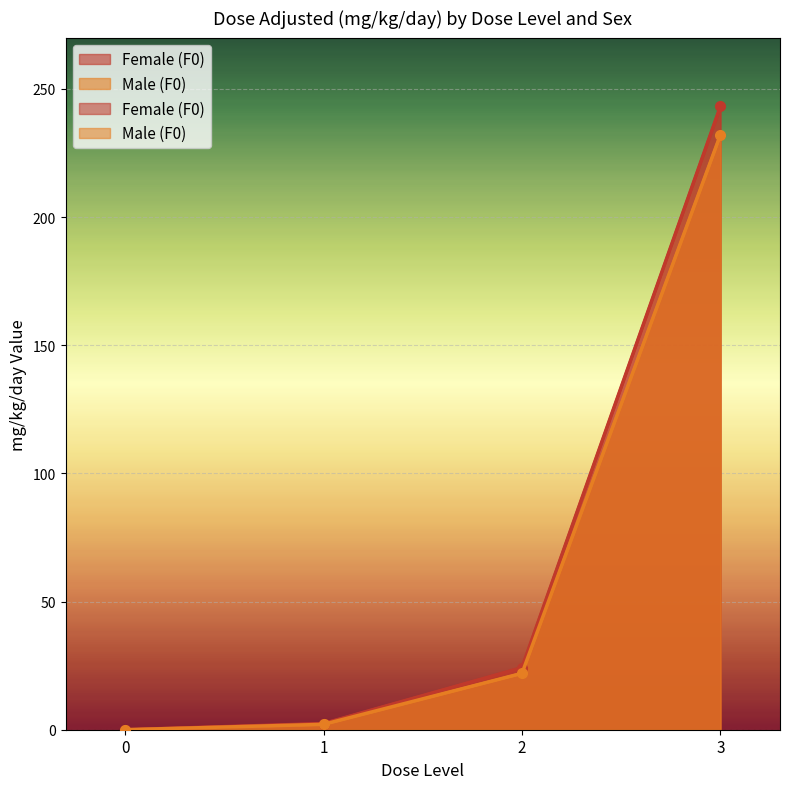

True or false: Male (F0) and Female (F0) intersect in this chart.

False